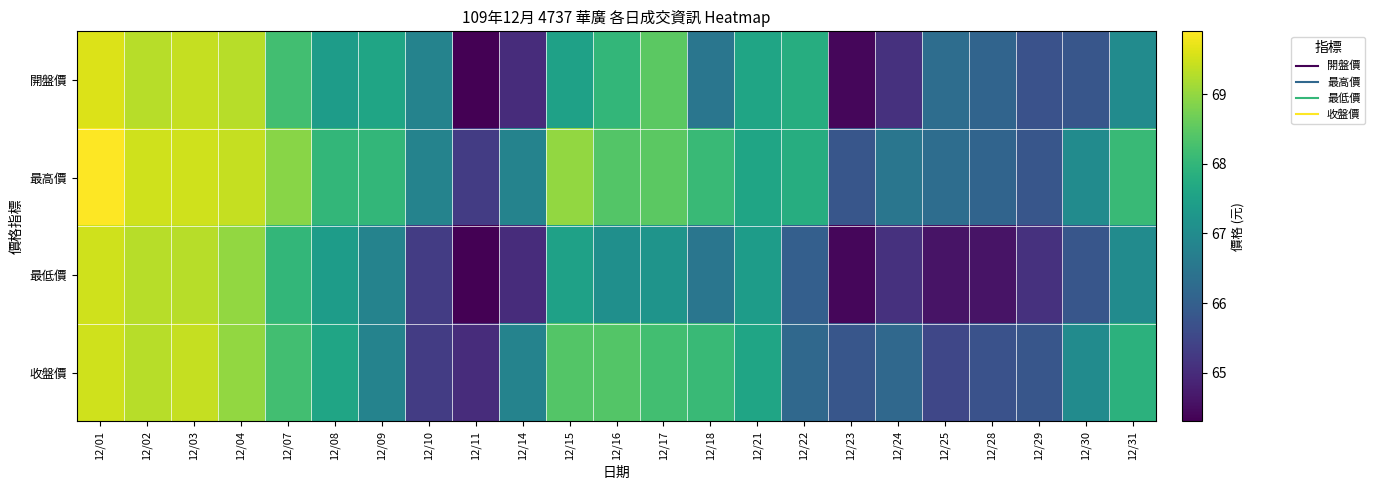

Between 12/11 and 12/01, which is larger?

12/01